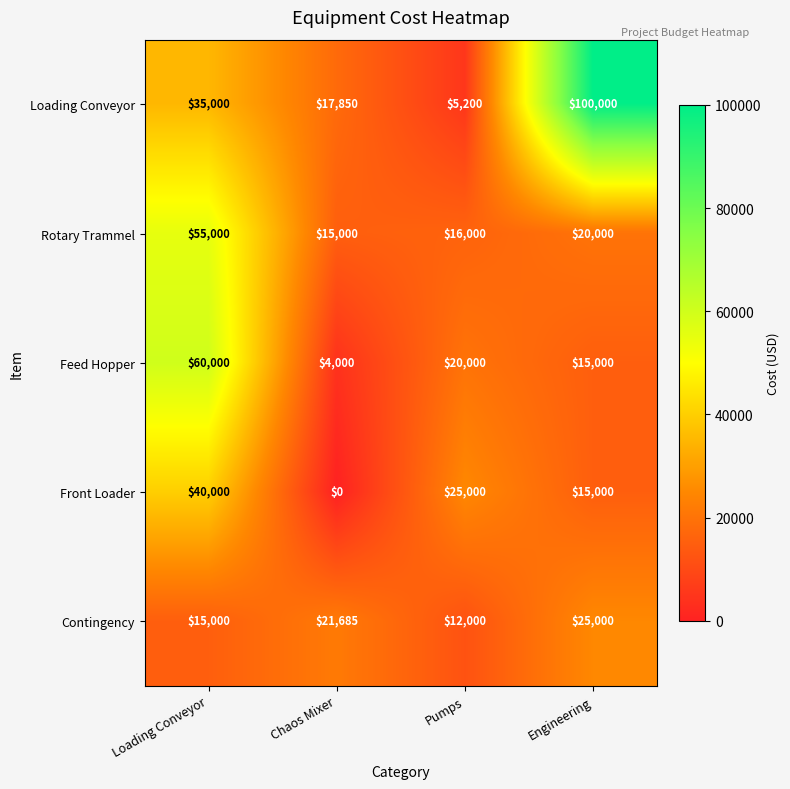

Where is Feed Hopper nearest to the value 32000?

Pumps